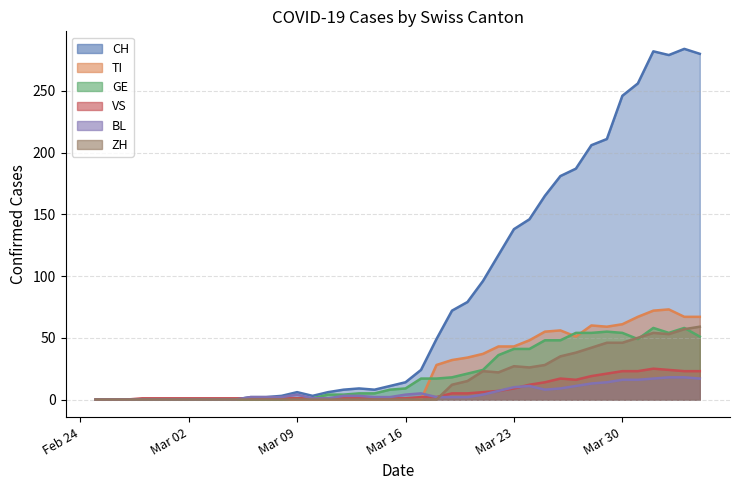

Does the chart have visible grid lines?

Yes